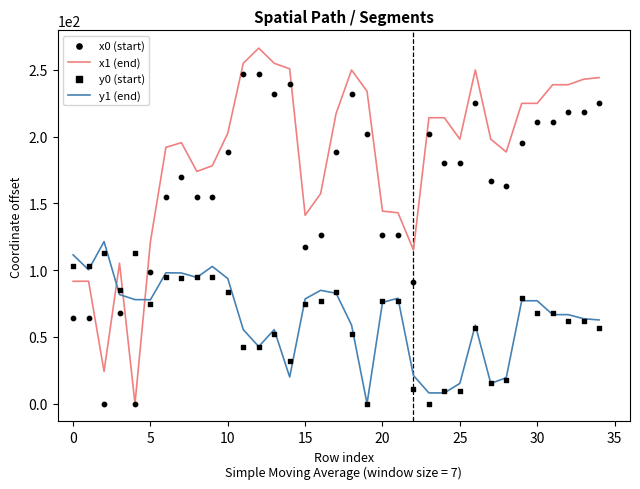

Which series reaches the minimum Y coordinate?

x1 (end)